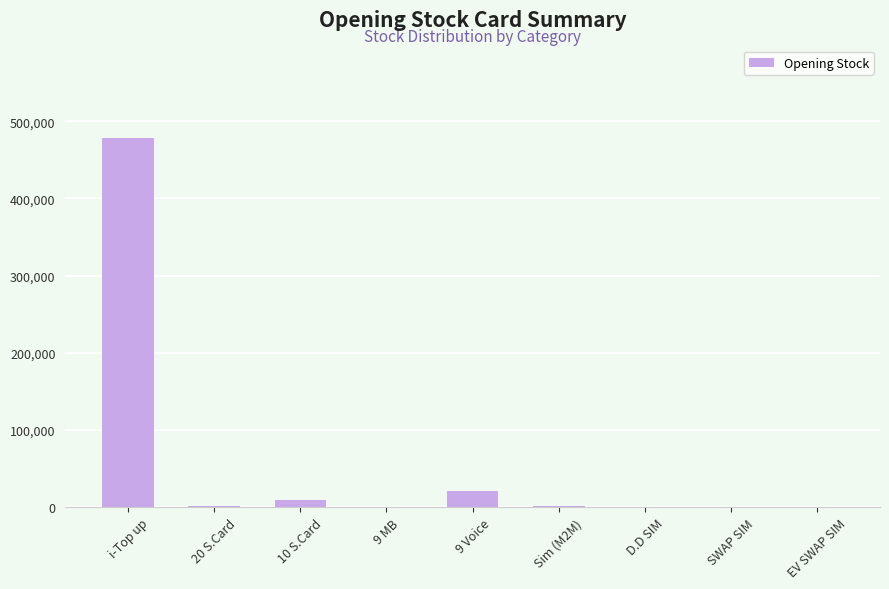

What is the approximate value at i-Top up?

478654